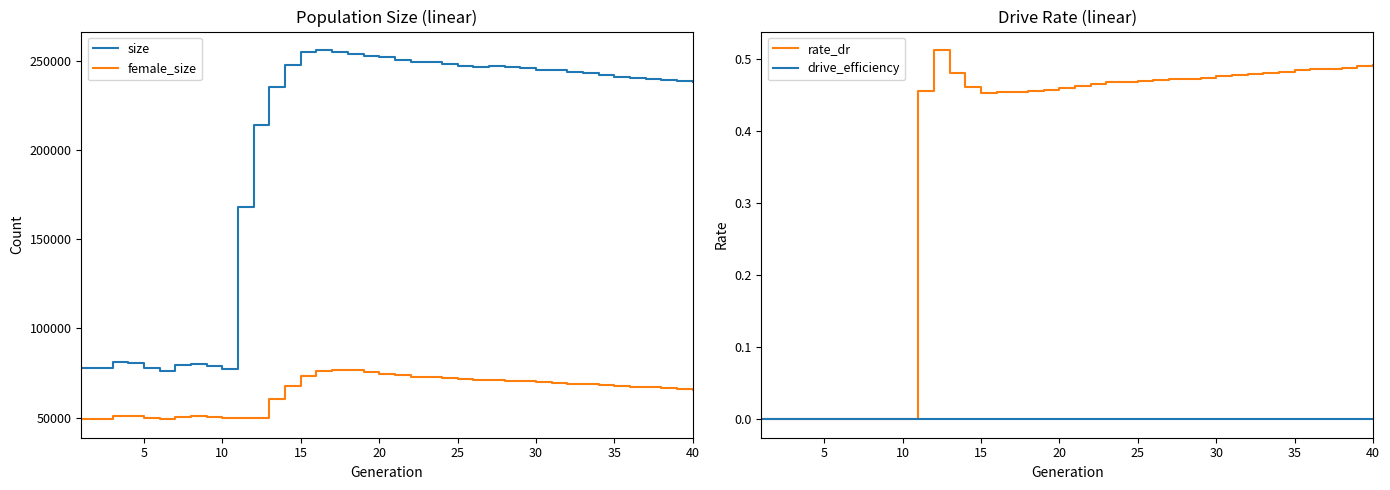

True or false: rate_dr and female_size intersect in this chart.

False